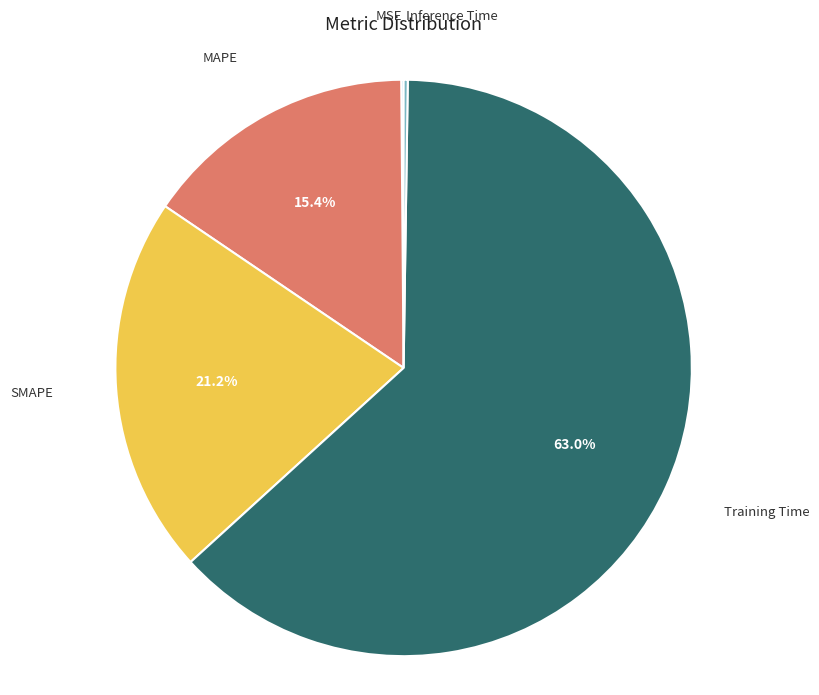

Which category accounts for the majority?

Training Time